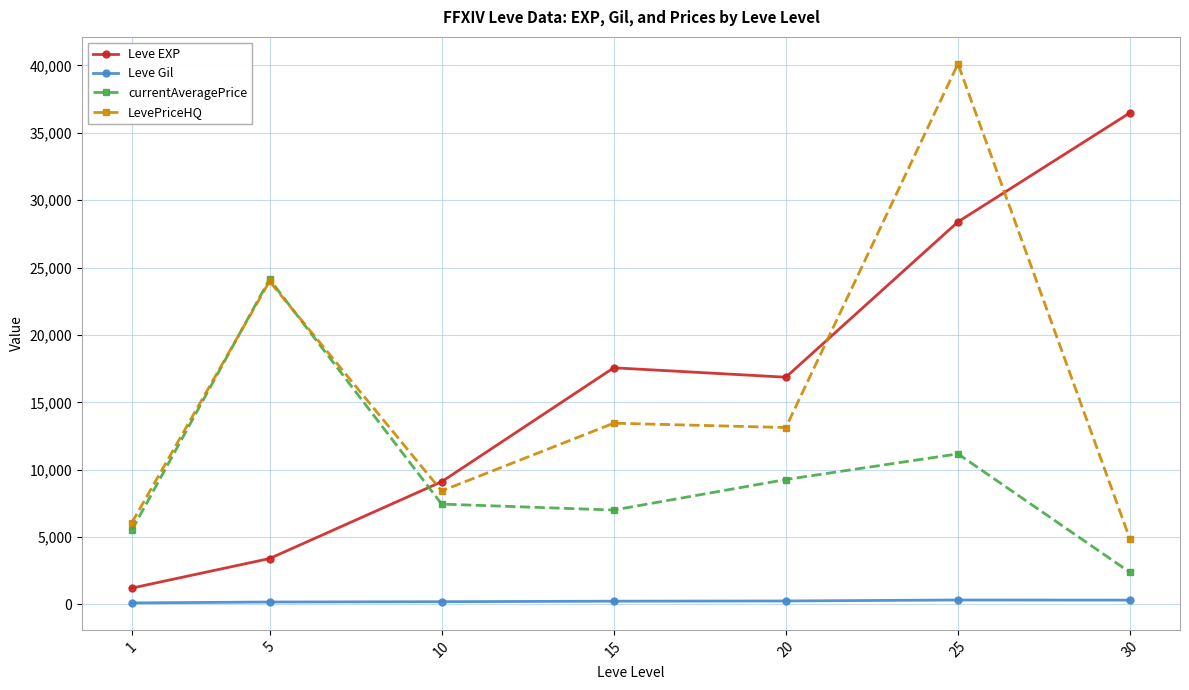

At which label does Leve EXP first exceed 16865?

15